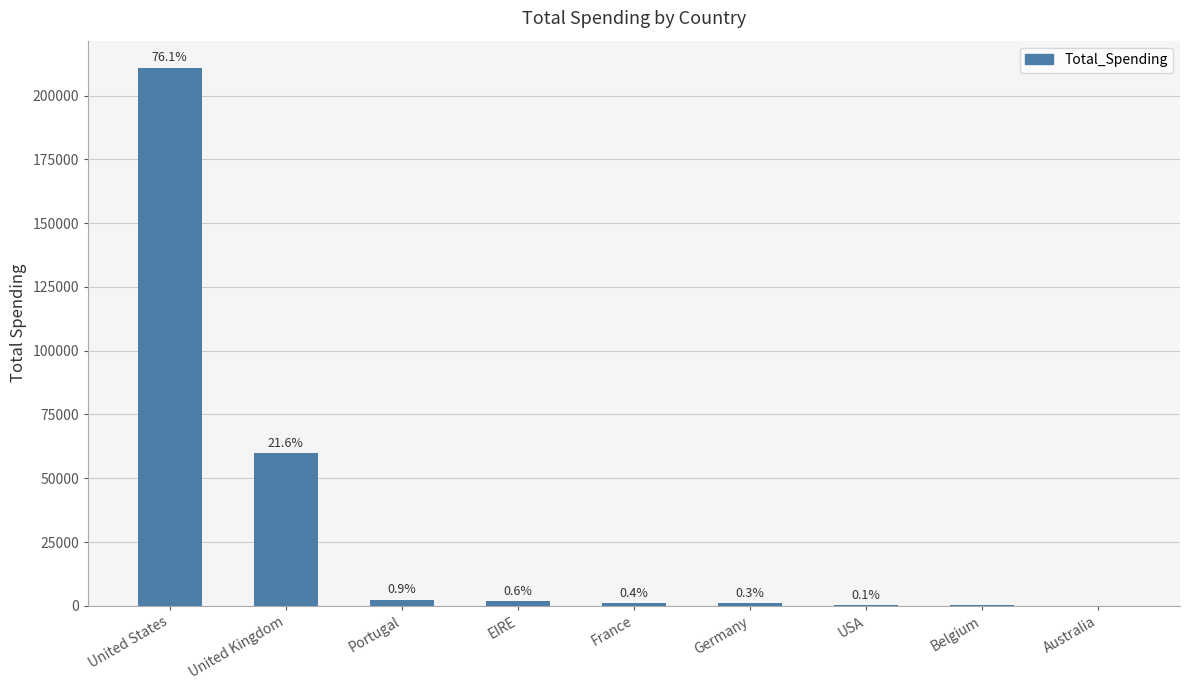

At which label is the value closest to 105493?

United Kingdom